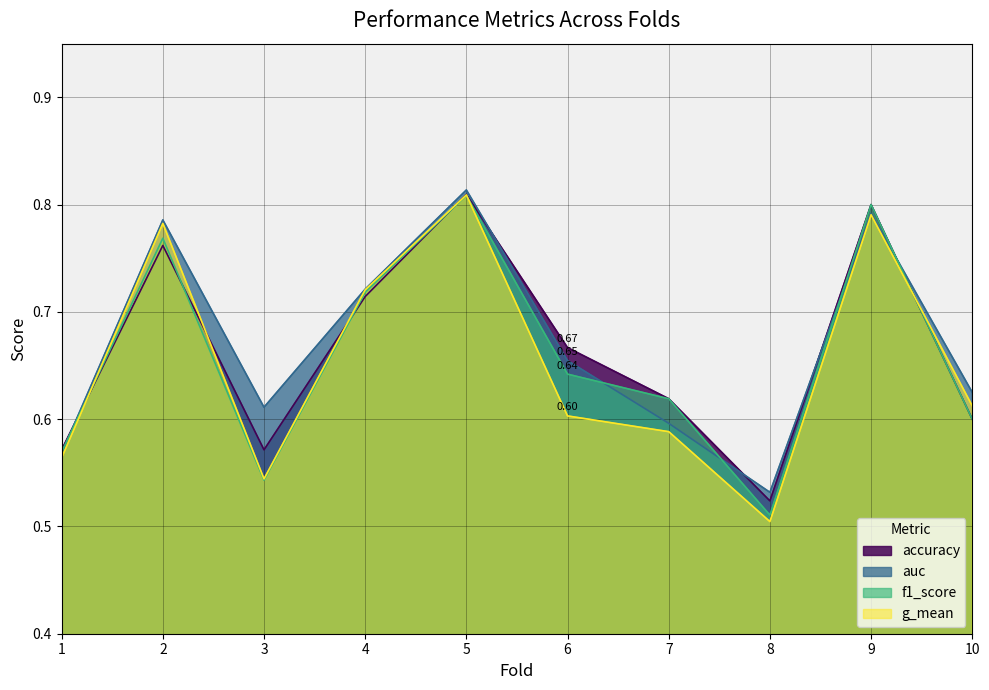

Does the chart display data point markers on the line(s)?

No